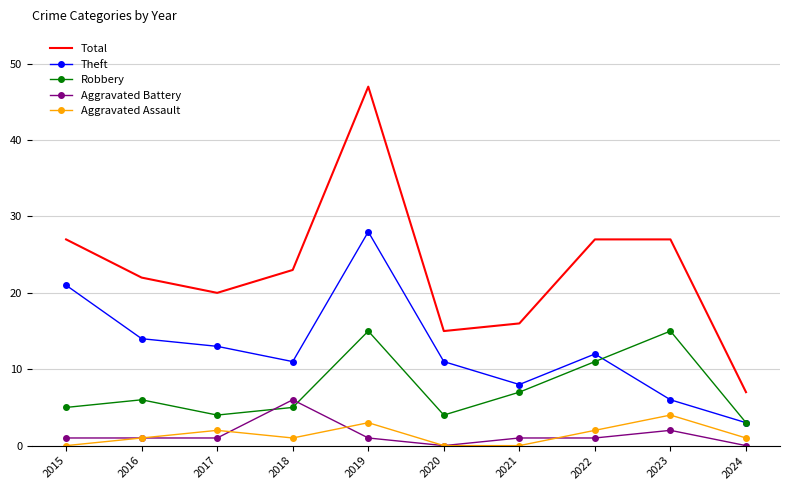

What is the difference between the highest and lowest values at 2020?

15